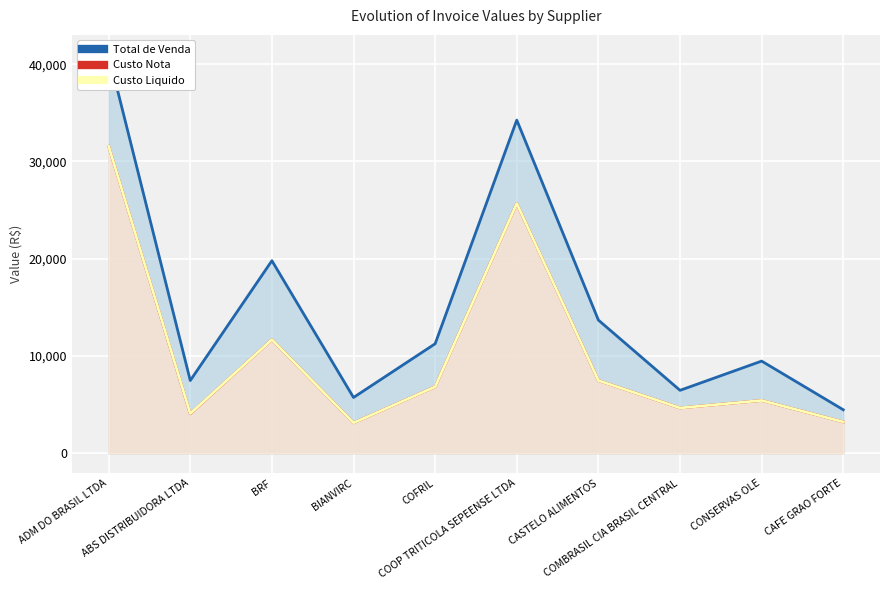

Count the number of categories in the chart.

10